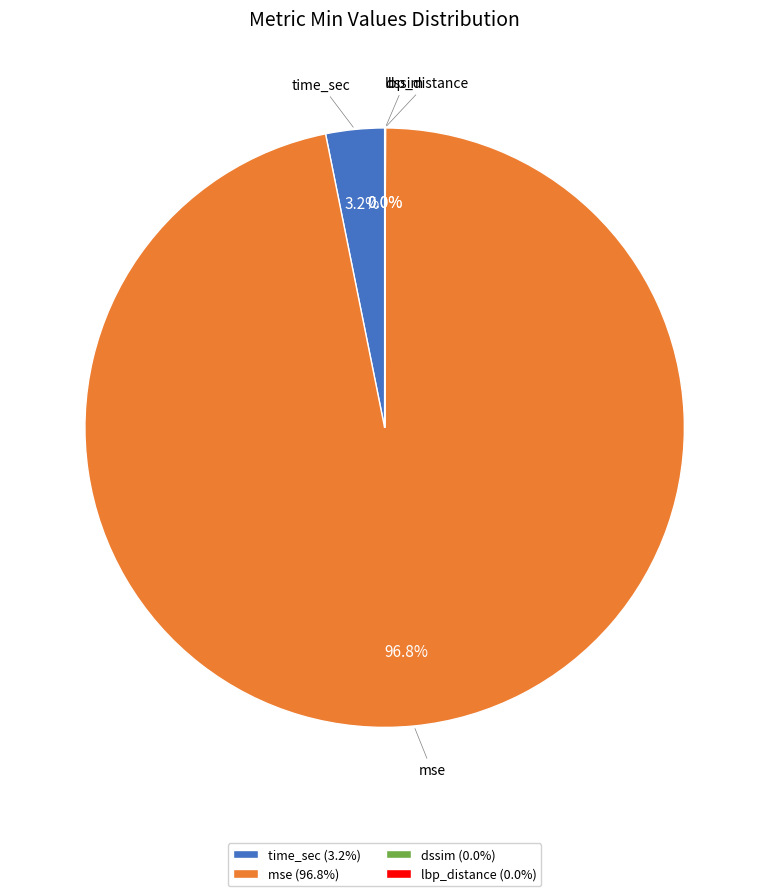

Is it true that mse is 97% of the pie?

True